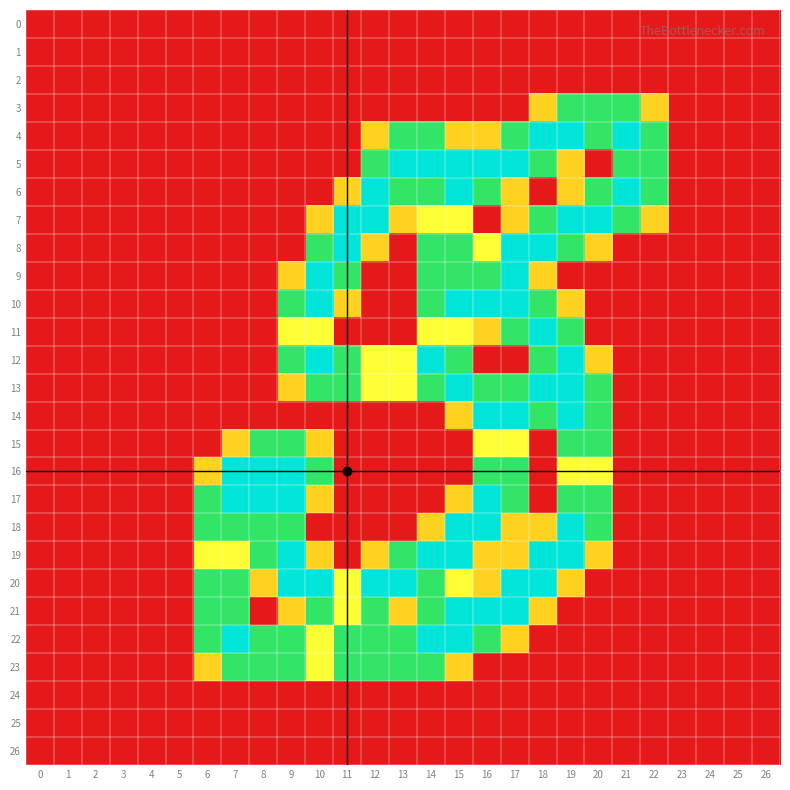

Which series has the largest range (max minus min)?

4